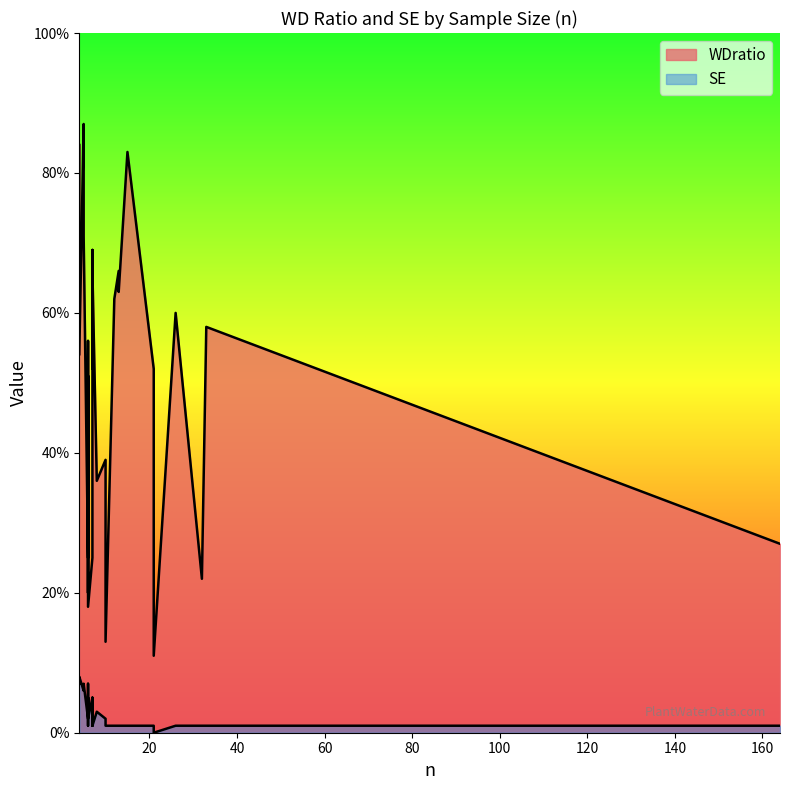

True or false: SE and WDratio cross at least once.

False